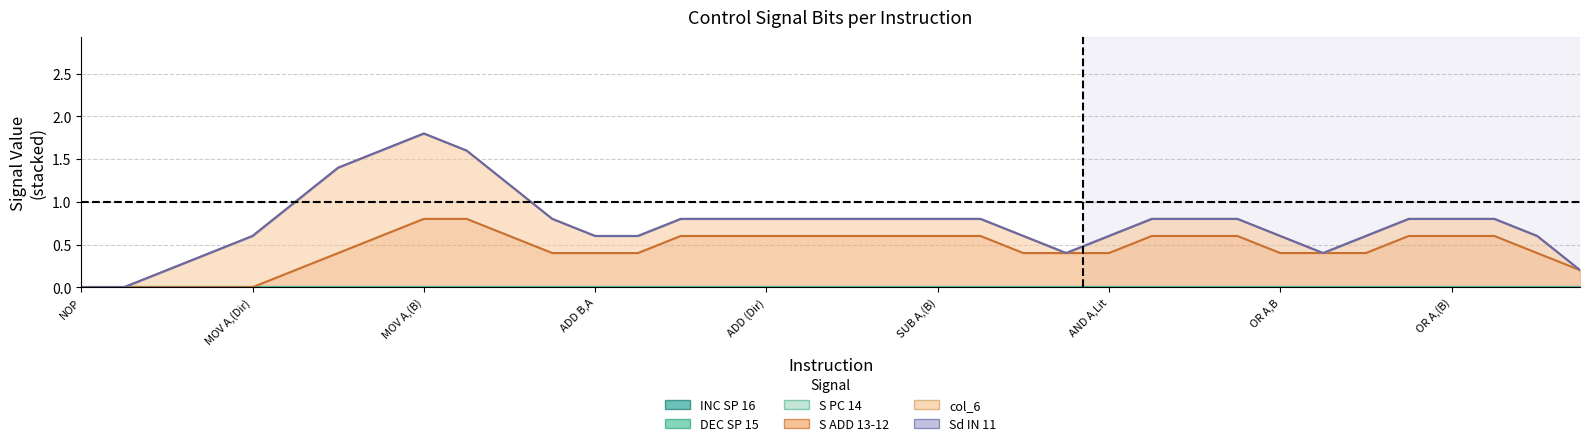

Which series changed the most between SUB (Dir) and OR A,Lit?

S ADD 13-12